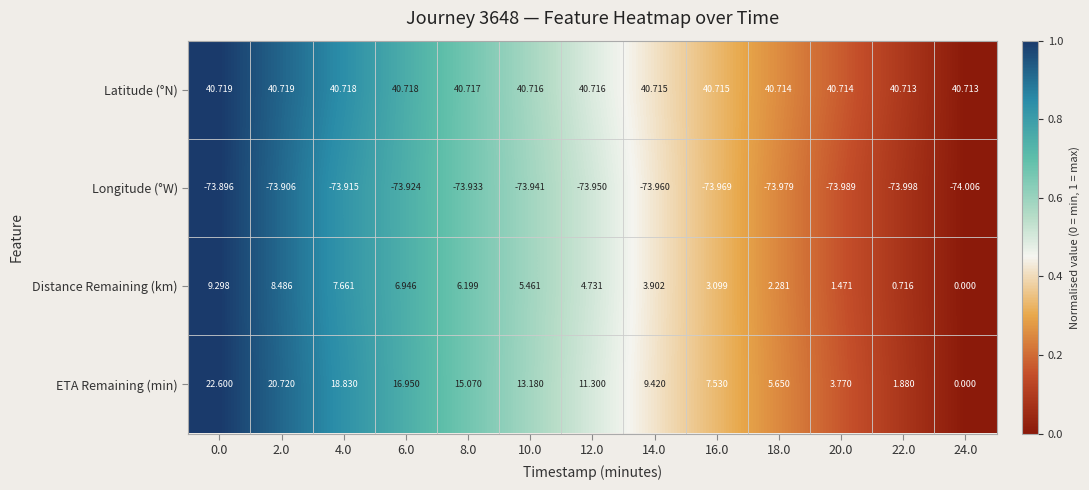

What is the total value across all series at 12.0?

-17.2